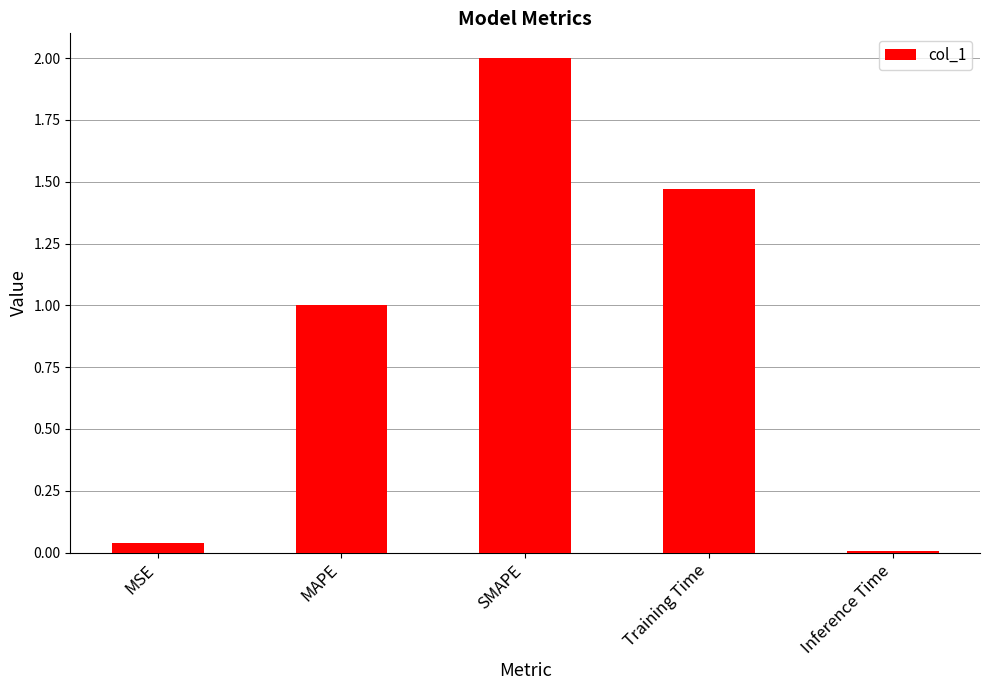

What is the difference between the maximum and minimum values?

2.0